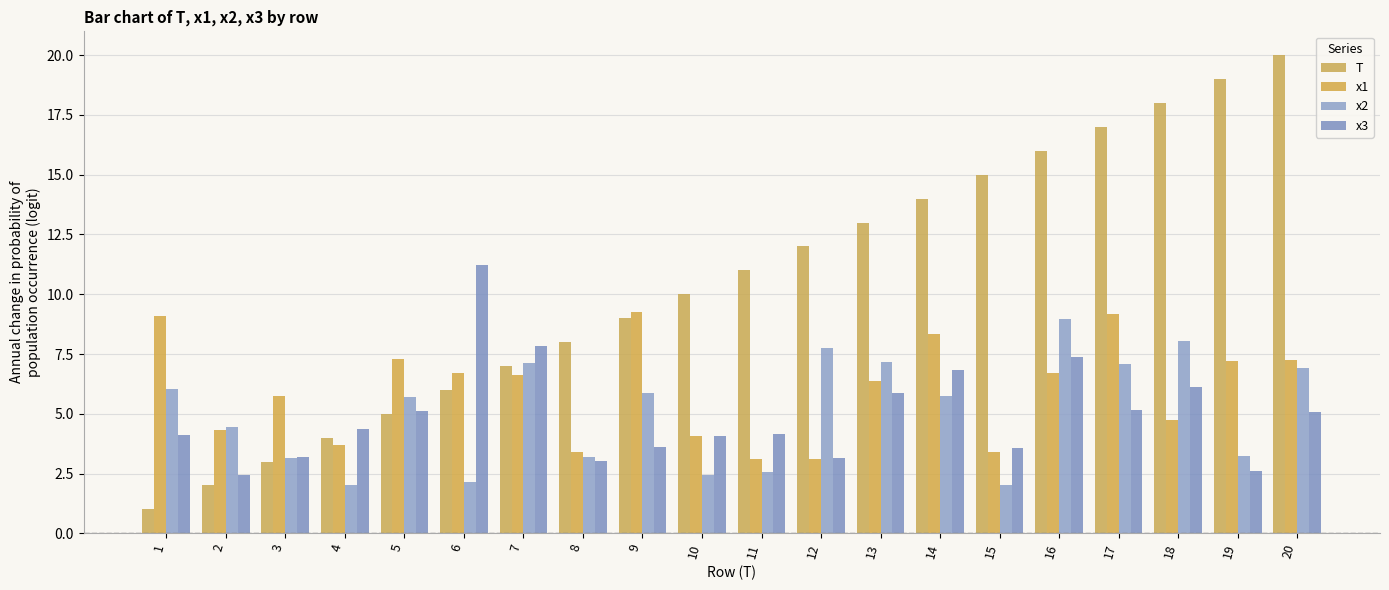

Which series changed the most between 13 and 19?

T